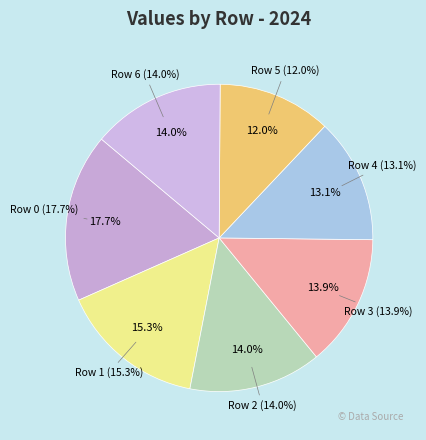

Between 6 and 2, which is larger?

6